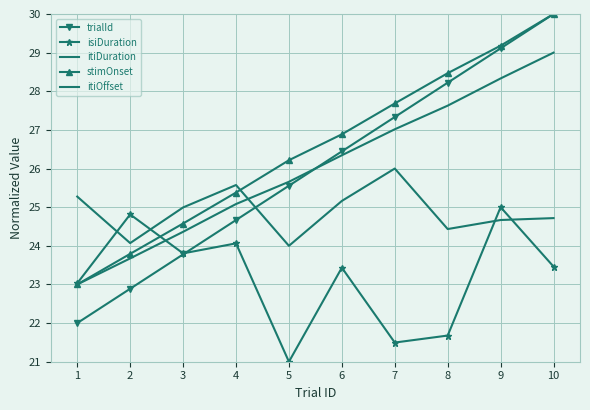

Which category has the highest value in the itiOffset series?

10